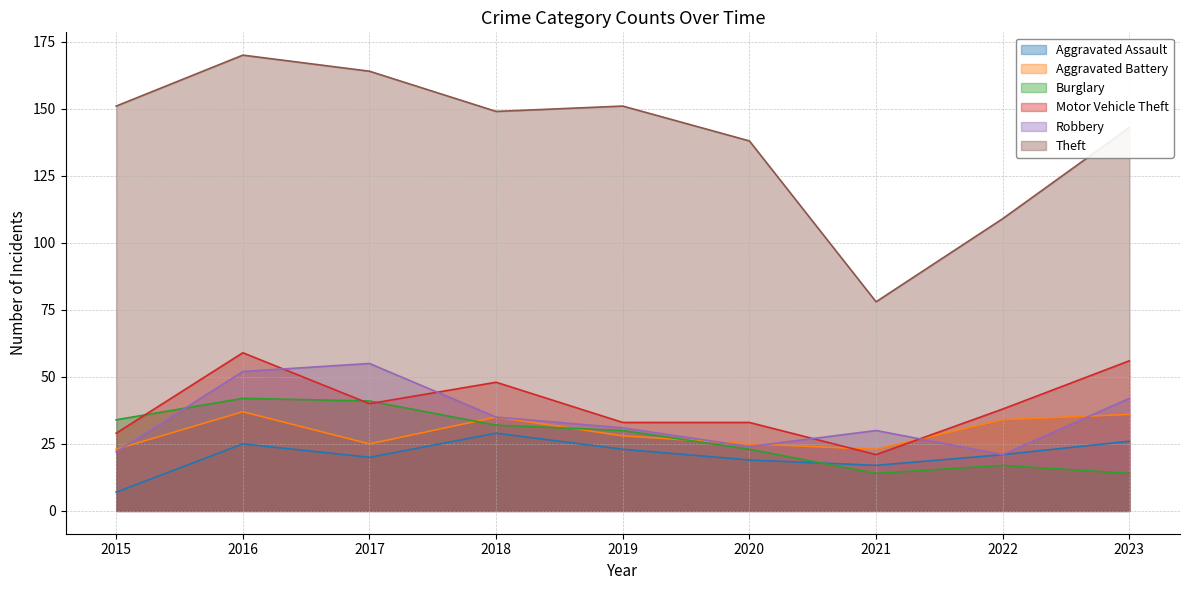

Does the chart display data point markers on the line(s)?

No